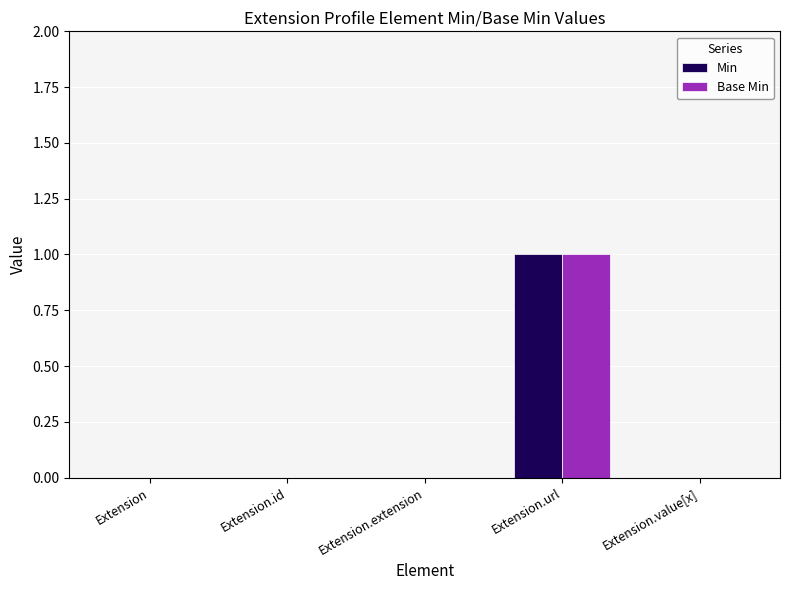

At which label does Min reach its peak?

Extension.url